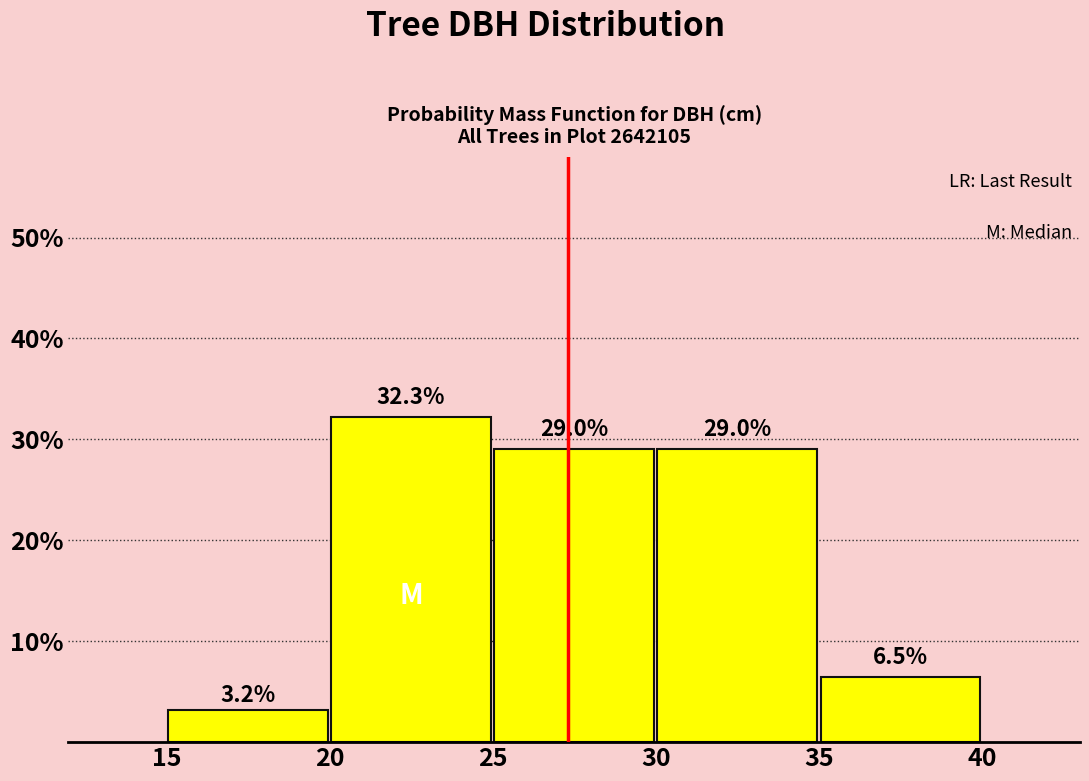

What is the height of the bar covering 35 to 40 on the x-axis?

6.5